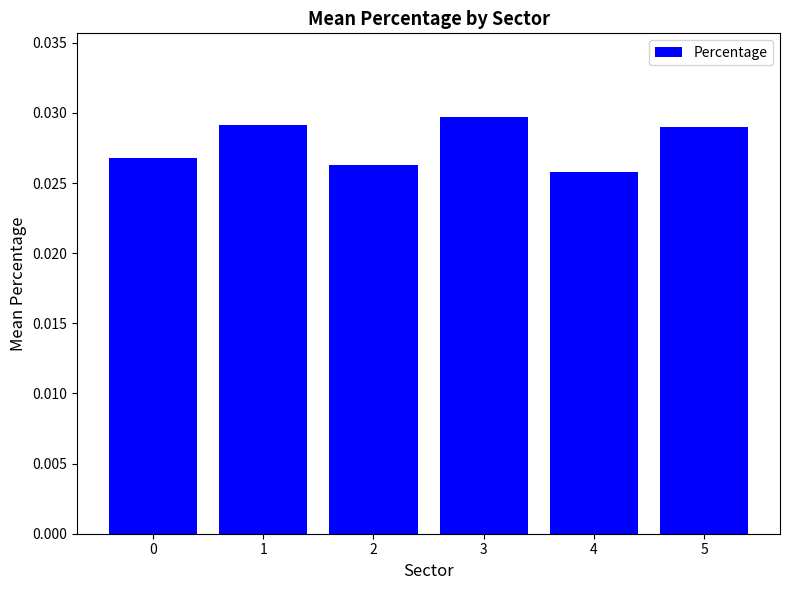

How many values are between 0 and 1?

6